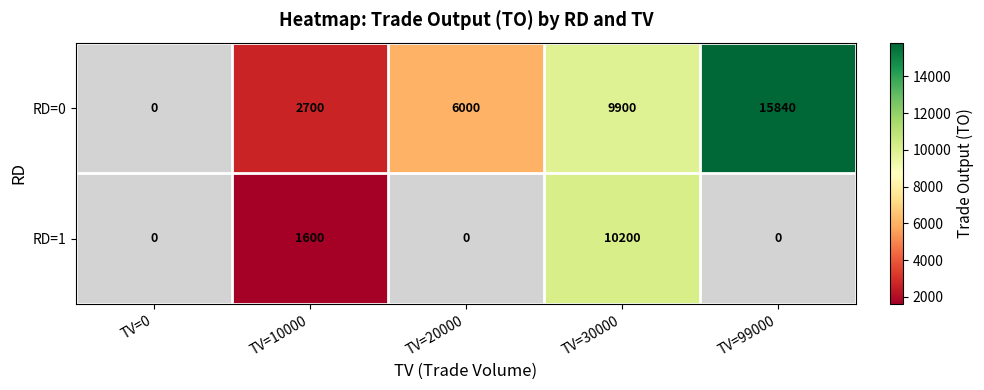

Rank the series at TV=30000 from highest to lowest value.

RD=1, RD=0